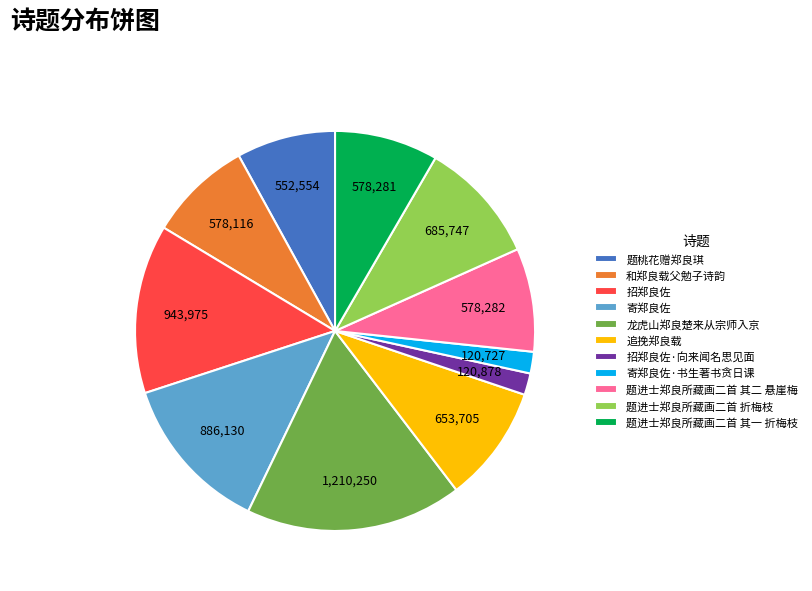

Which slice is the largest?

龙虎山郑良楚来从宗师入京